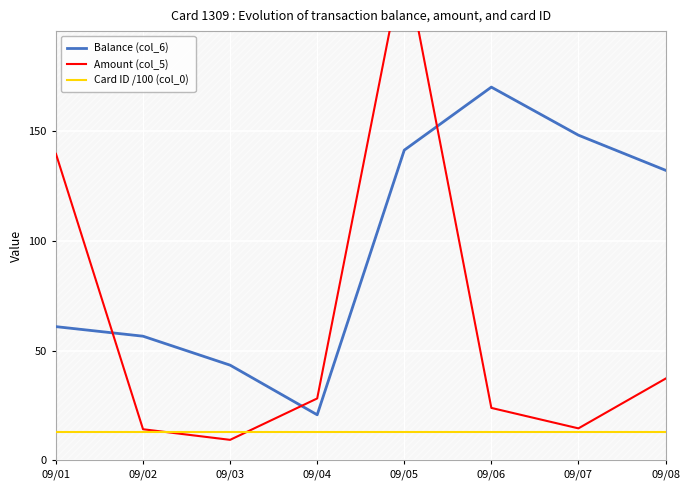

What is the total value across all series at 09/07?

175.6